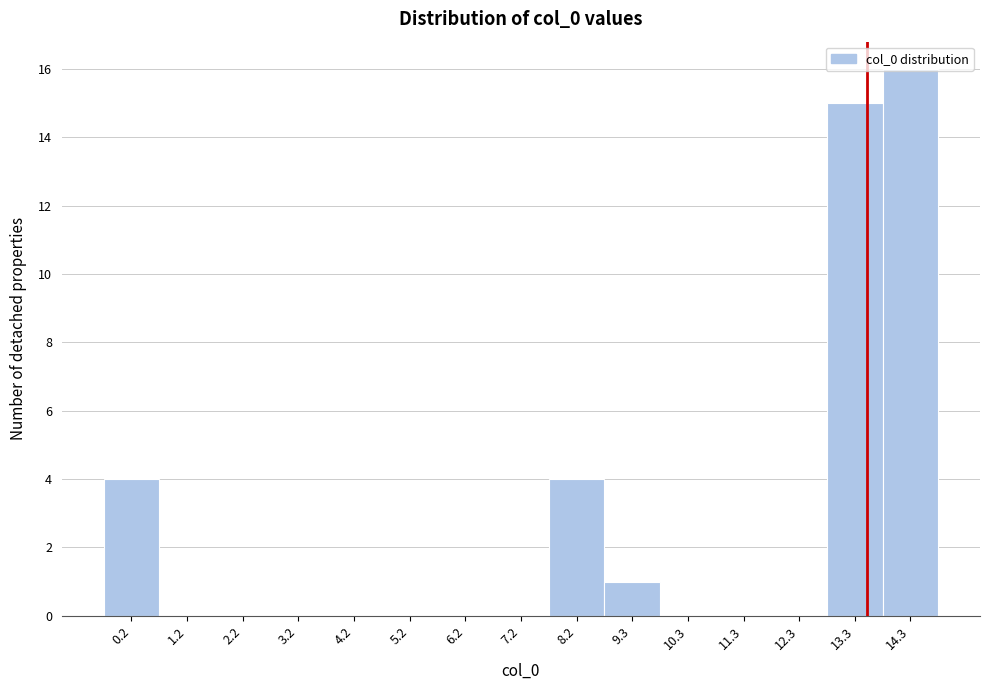

How tall is the bar that spans 12.8 to 13.8 on the x-axis? Neither the bar edges nor the heights are printed on the chart, so give them approximately, as read against the axes.

15